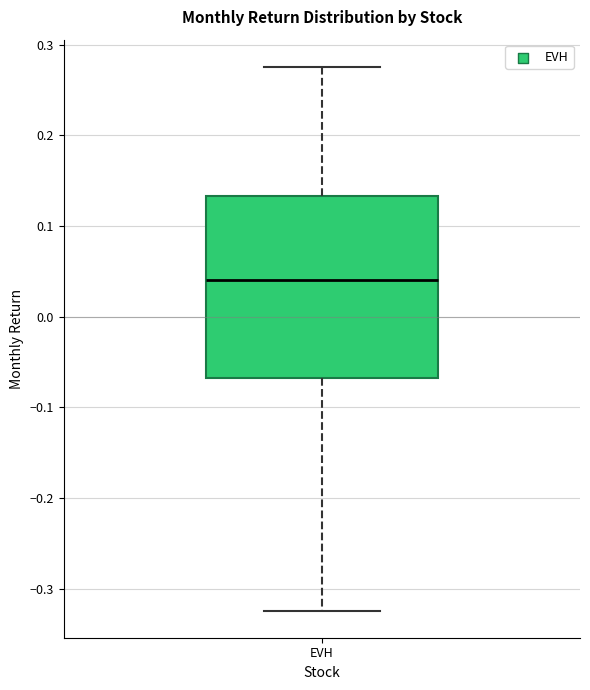

Transcribe this box plot: give where the median line is, the range the box spans, and where the two whiskers end, as read against the y-axis. The values are not printed on the chart, so give them approximately, as read against the axis.

median 0.04, box -0.07 to 0.13, whiskers -0.32 to 0.28